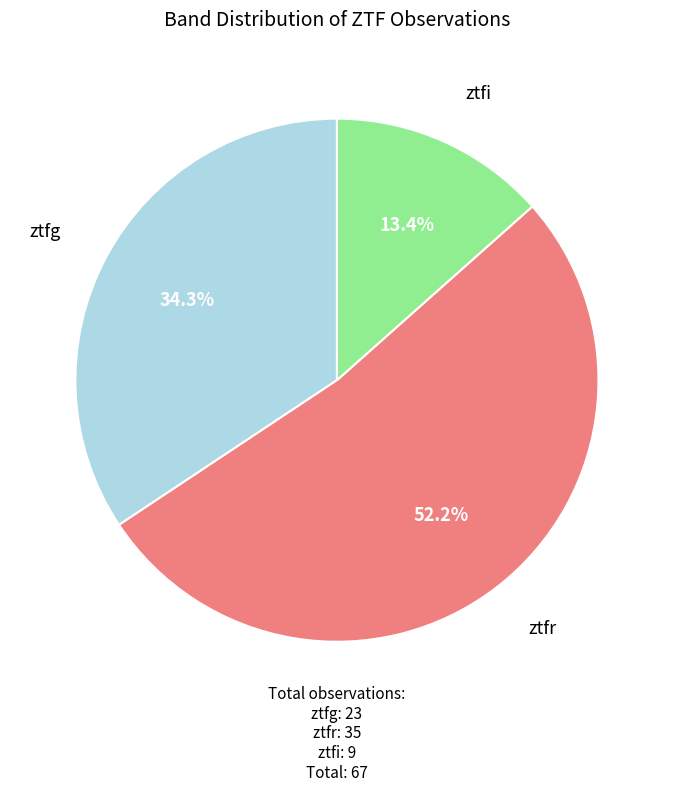

To the nearest percent, what is the difference between the ztfi and ztfg slice percentages?

21%